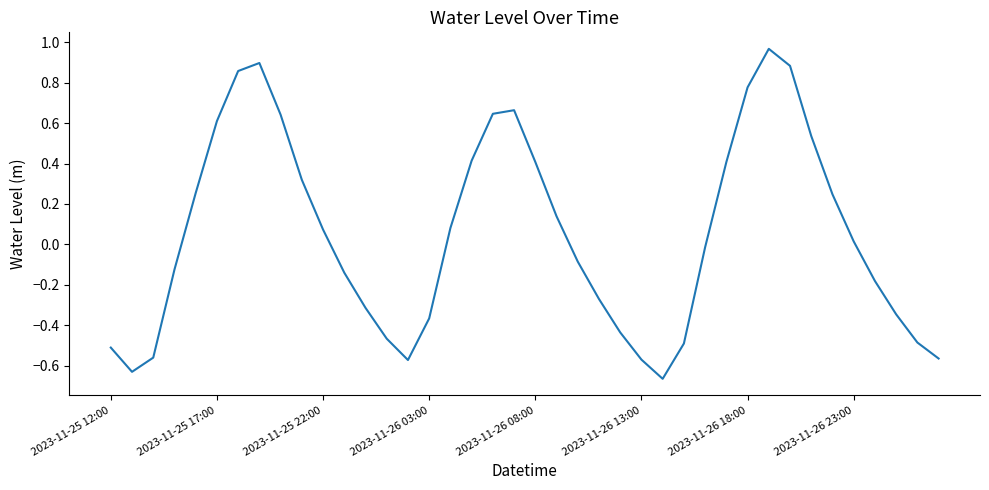

What is the difference between the maximum and minimum values?

1.6